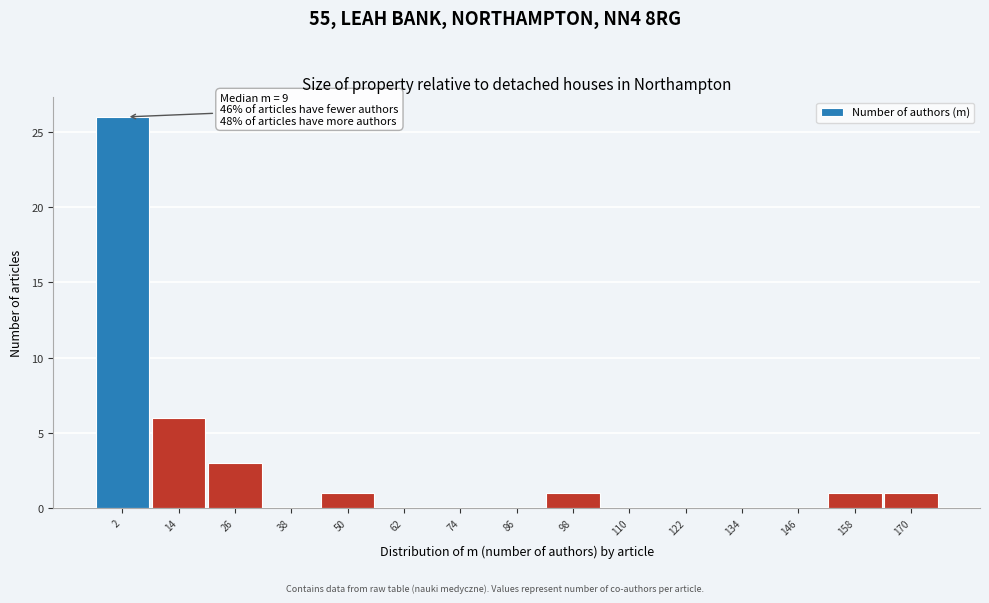

Reading left to right, extract all data points from this chart.

2=26	14=6	26=3	38=0	50=1	62=0	74=0	86=0	98=1	110=0	122=0	134=0	146=0	158=1	170=1